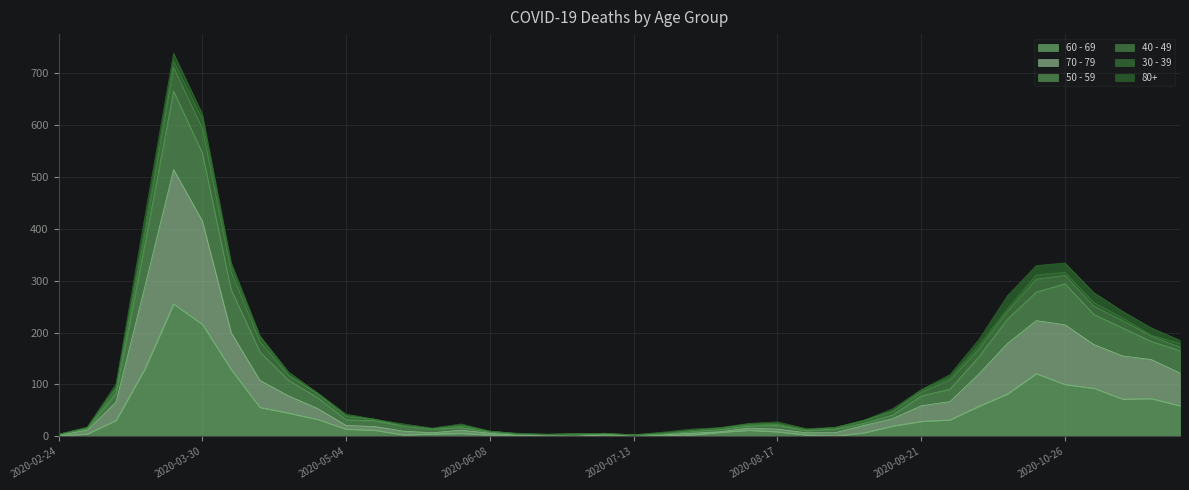

Where is the first local maximum for 50 - 59?

2020-03-23